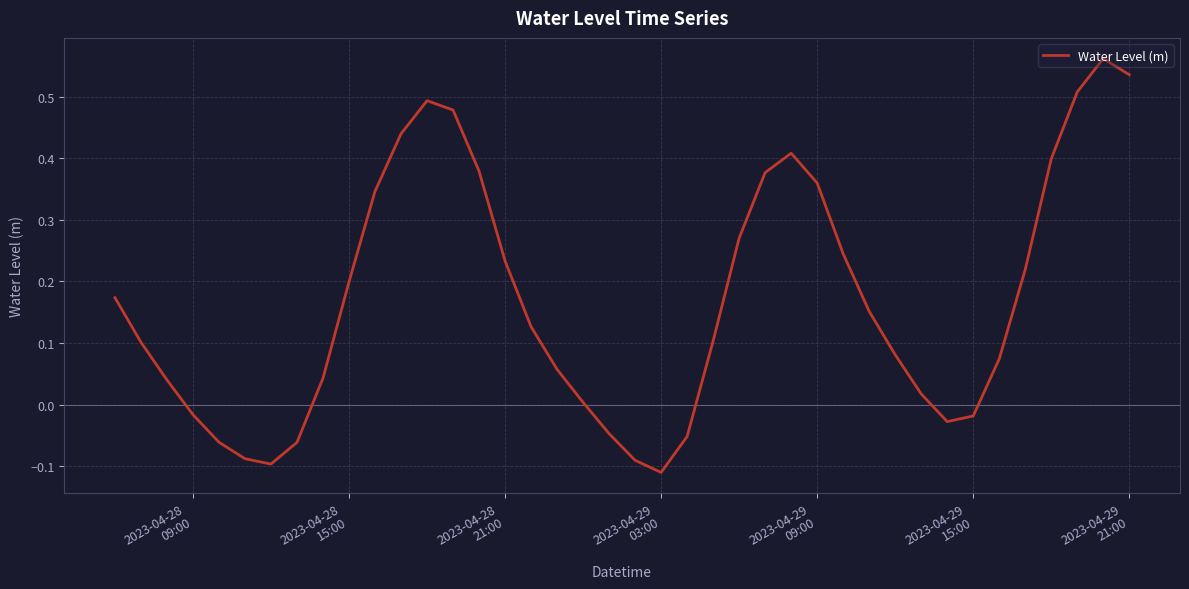

What is the difference between the maximum and minimum values?

0.7